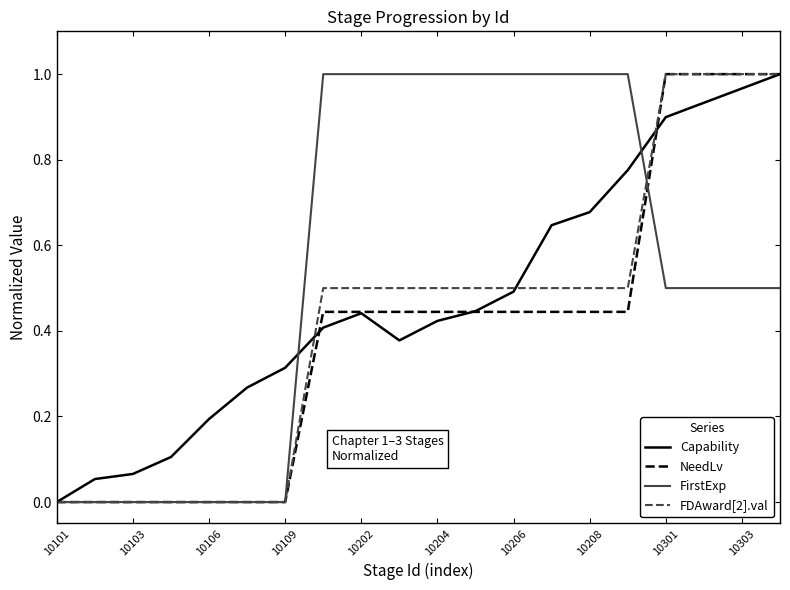

What are all the series names shown in the legend?

Capability, NeedLv, FirstExp, FDAward[2].val